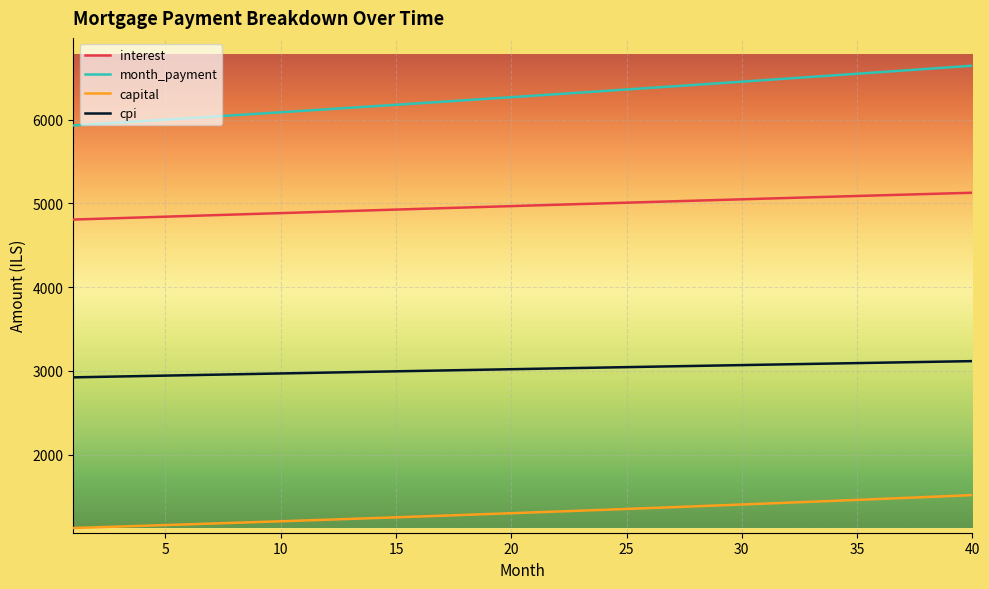

What is the difference between the maximum and minimum values in the capital series?

393.0